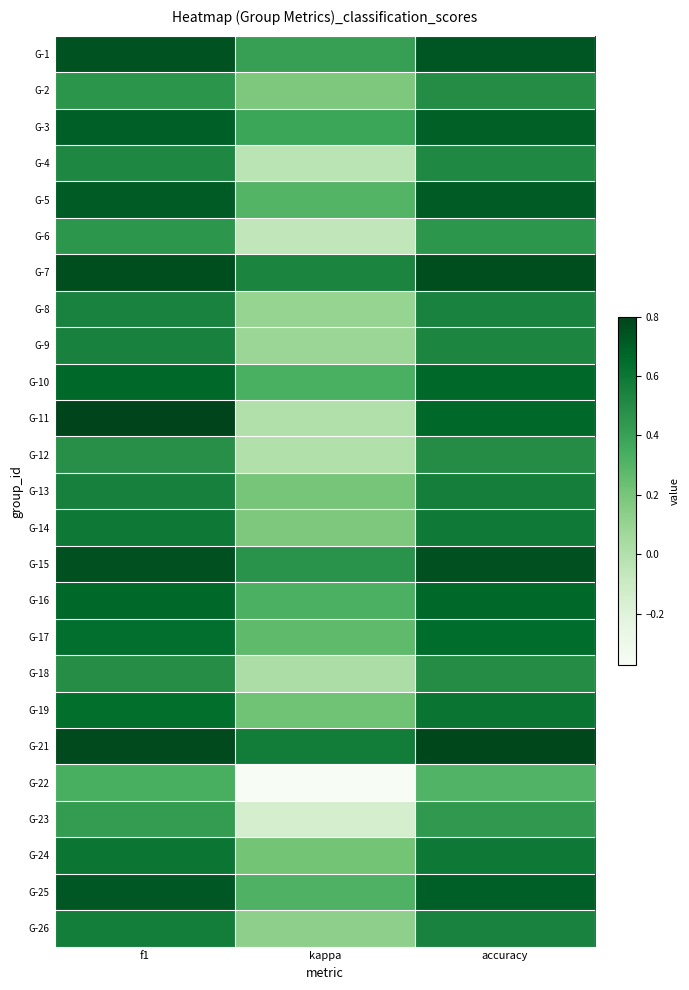

What is the total value across all series at f1?

15.2